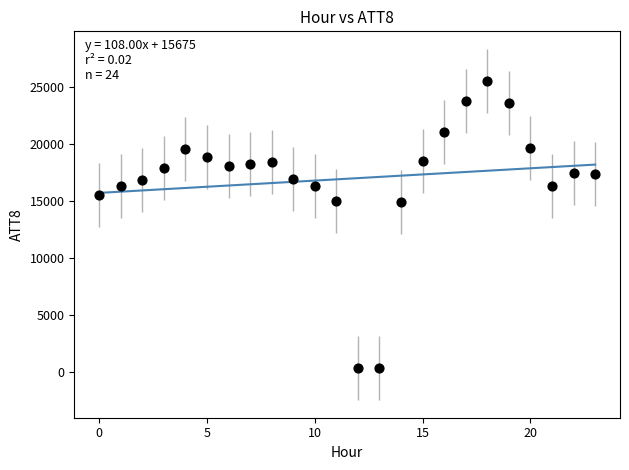

What is the range of Y values (max minus min)?

25200